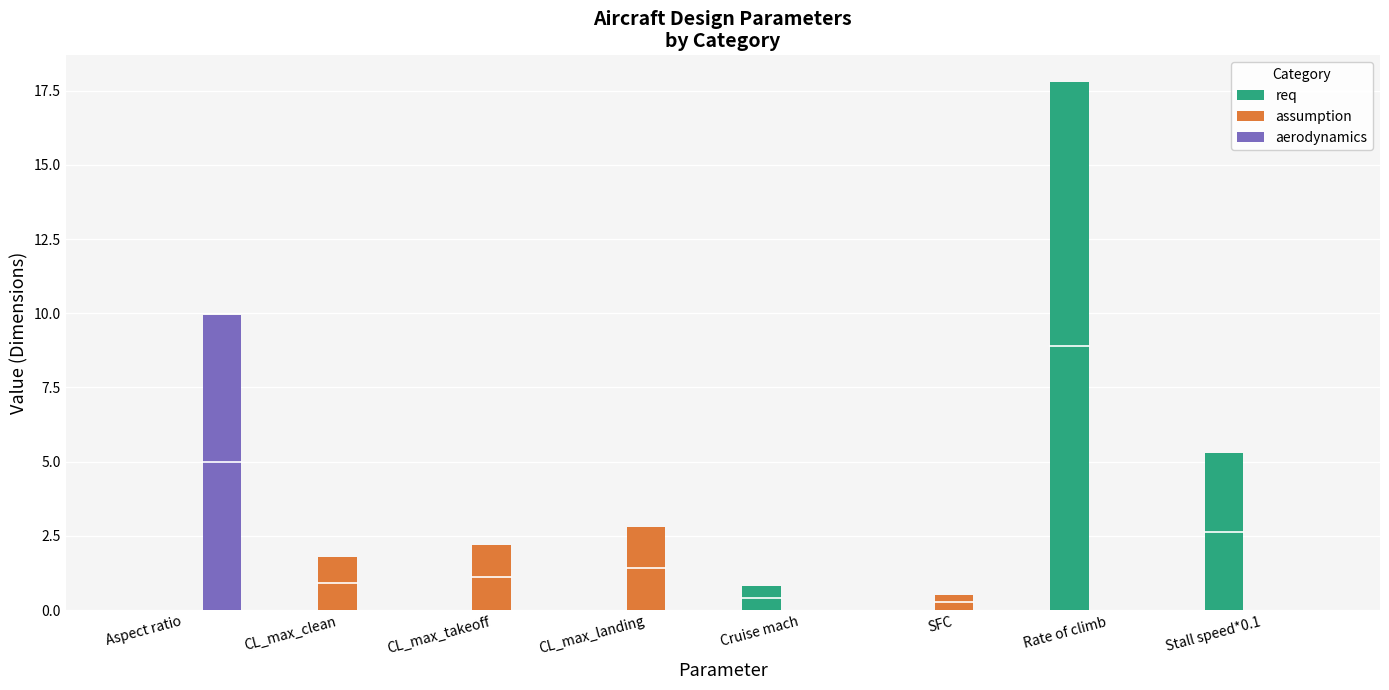

Which series has the largest total across all categories?

req